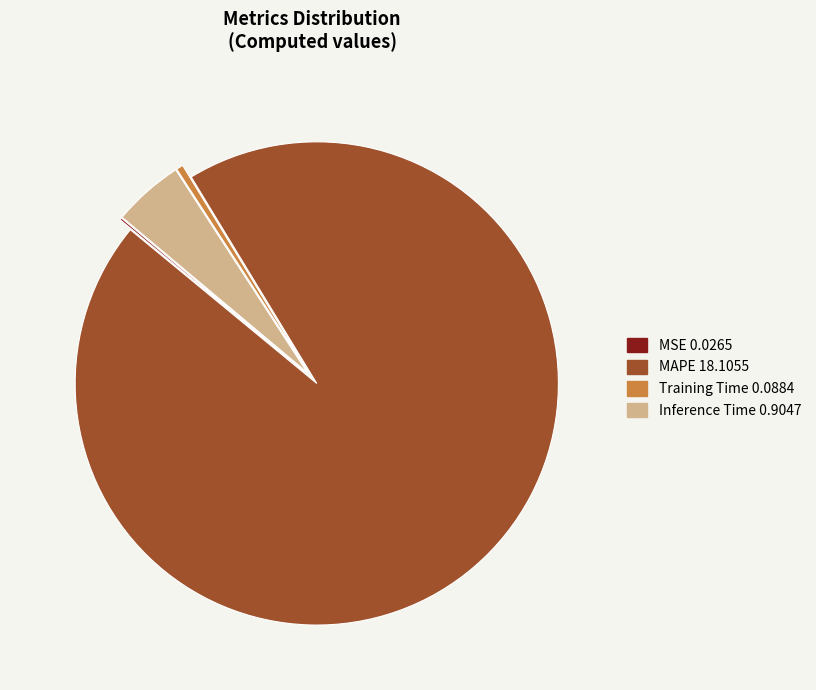

Combined, do MAPE 18.1055 and Training Time 0.0884 account for over 50%?

Yes